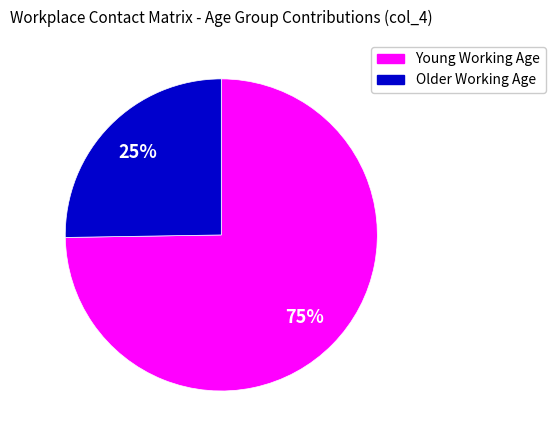

Is there a majority slice in this chart?

Yes